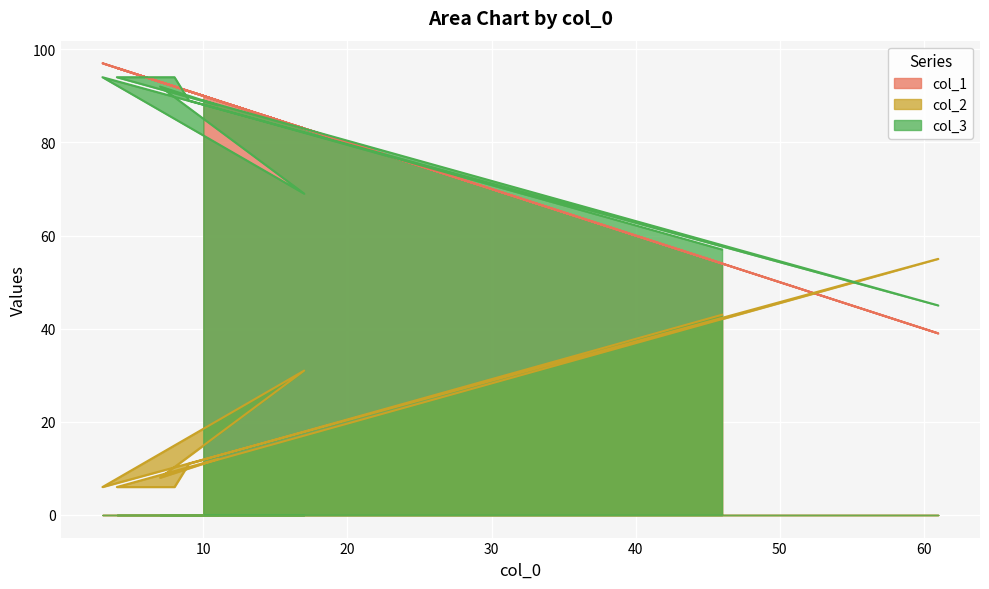

Is it true that col_3 equals 89 at 9?

True